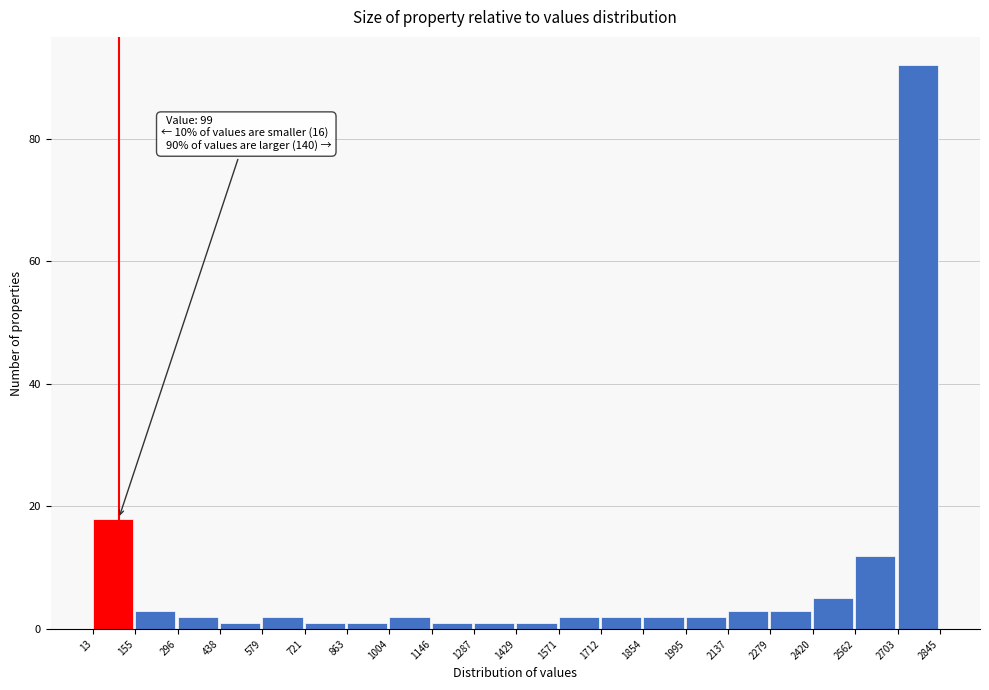

Which range on the x-axis has the tallest bar?

2703 to 2845